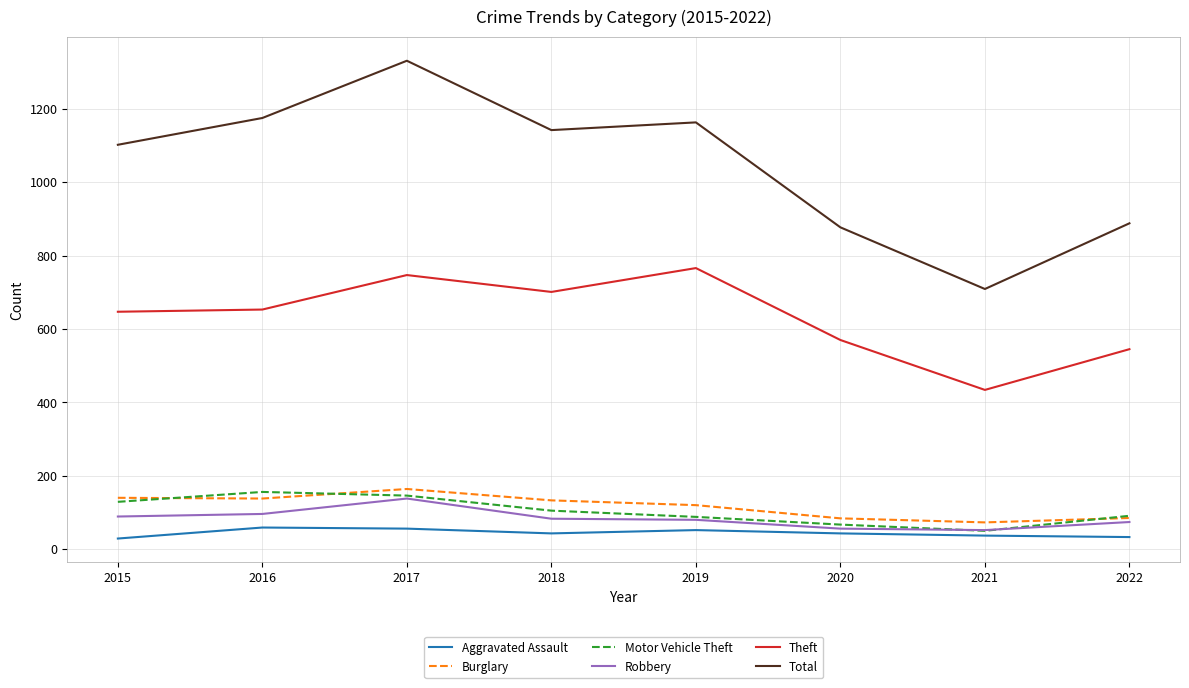

Which label corresponds to the largest value in the chart?

2017